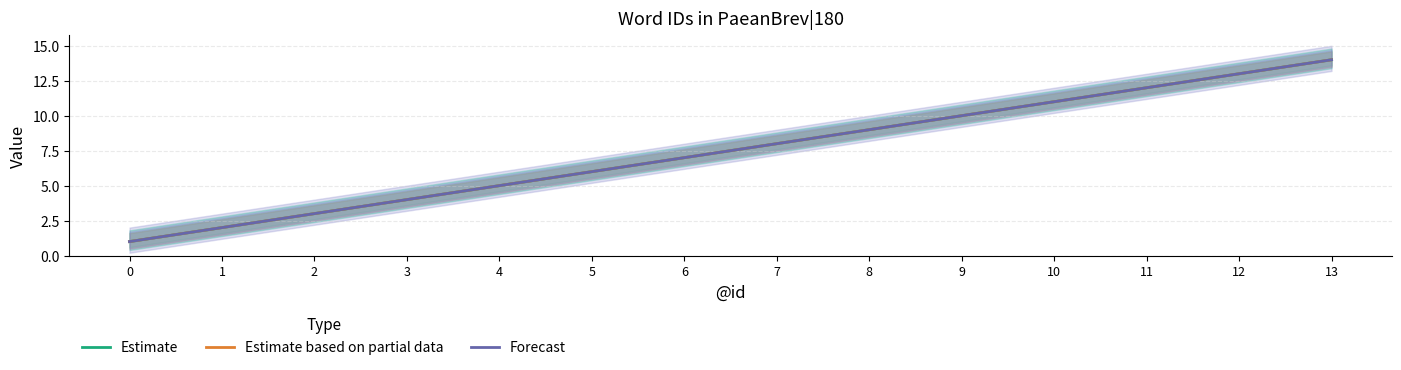

Reading right to left, extract all data points from this chart.

Estimate: 14	13	12	11	10	9	8	7	6	5	4	3	2	1
Estimate based on partial data: 14	13	12	11	10	9	8	7	6	5	4	3	2	1
Forecast: 14	13	12	11	10	9	8	7	6	5	4	3	2	1